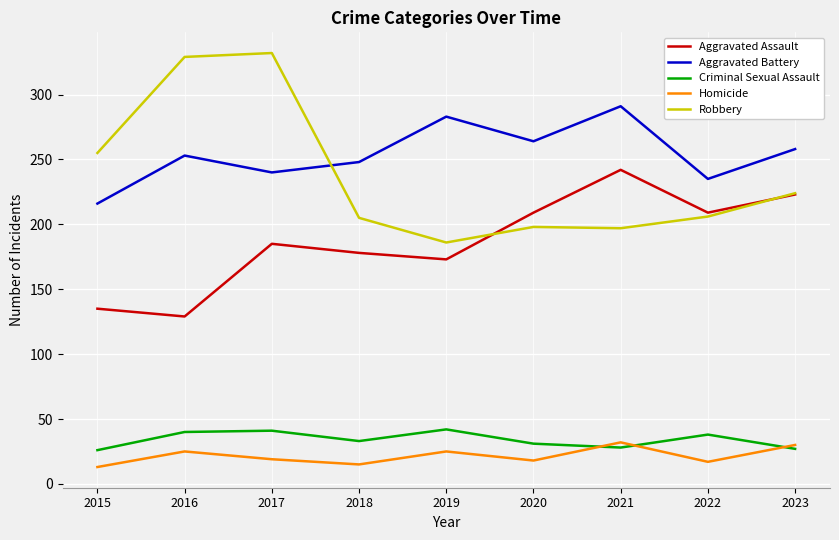

True or false: Homicide and Robbery intersect in this chart.

False